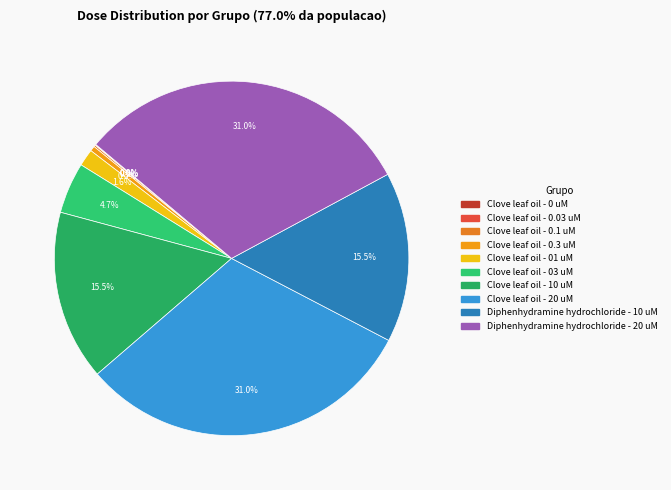

To the nearest percent, what is the average slice percentage?

10%